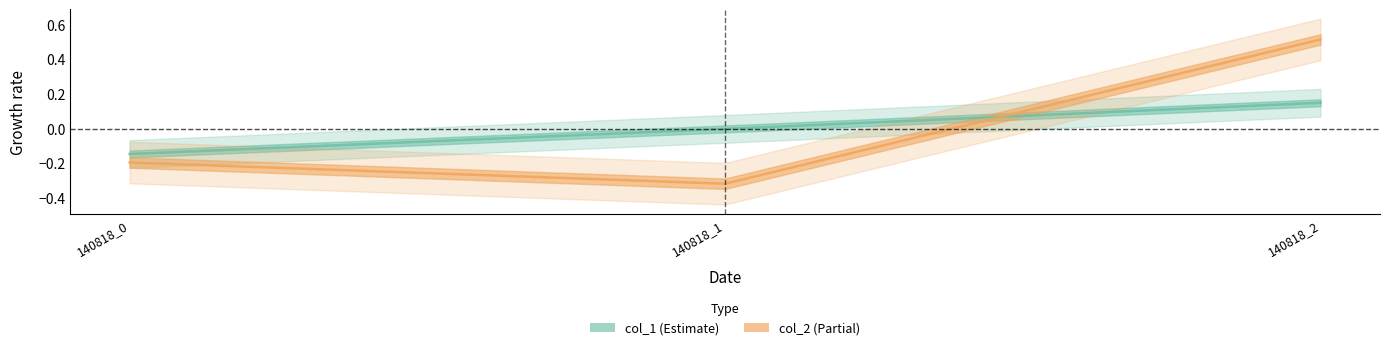

Rank the series by their maximum value, from lowest to highest.

col_1, col_2